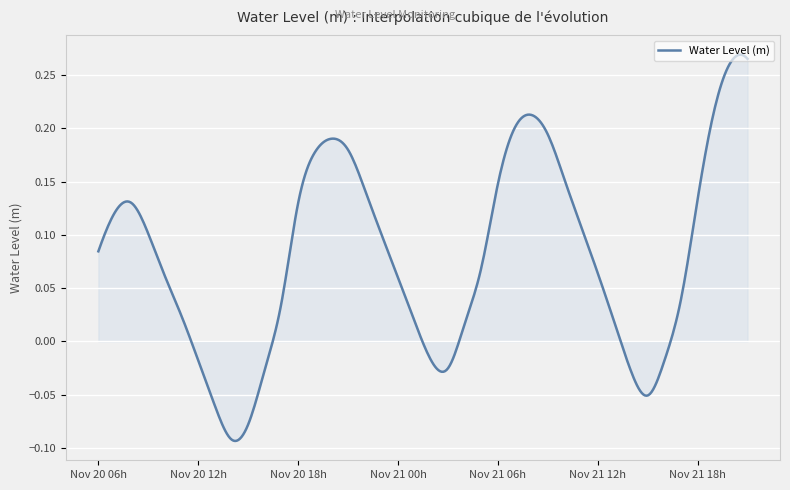

What is the difference between the second highest and second lowest values?

0.4